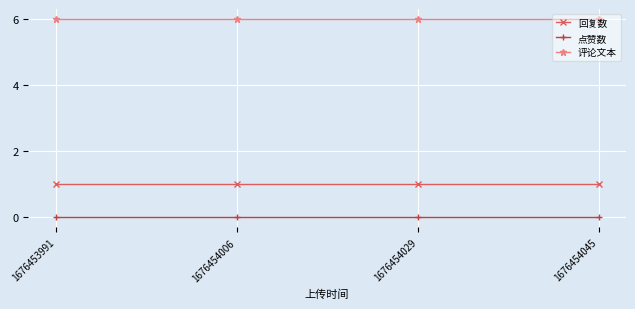

What is the greatest value displayed?

6